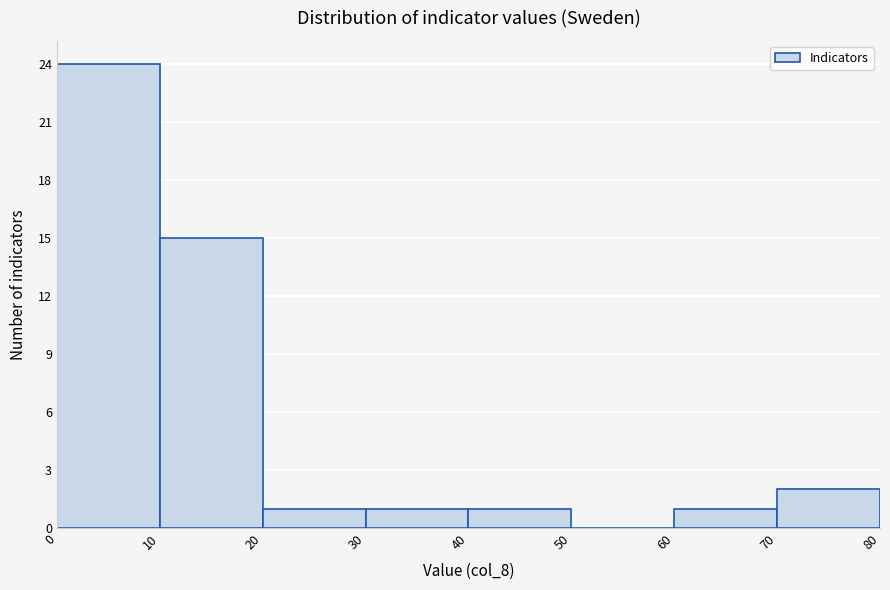

What is the height of the bar covering 30 to 40 on the x-axis? The values are not printed on the chart, so give them approximately, as read against the axis.

1